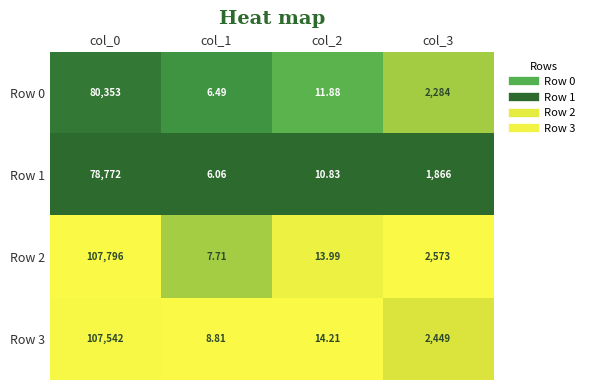

Which series changed the most between col_0 and col_1?

Row 2